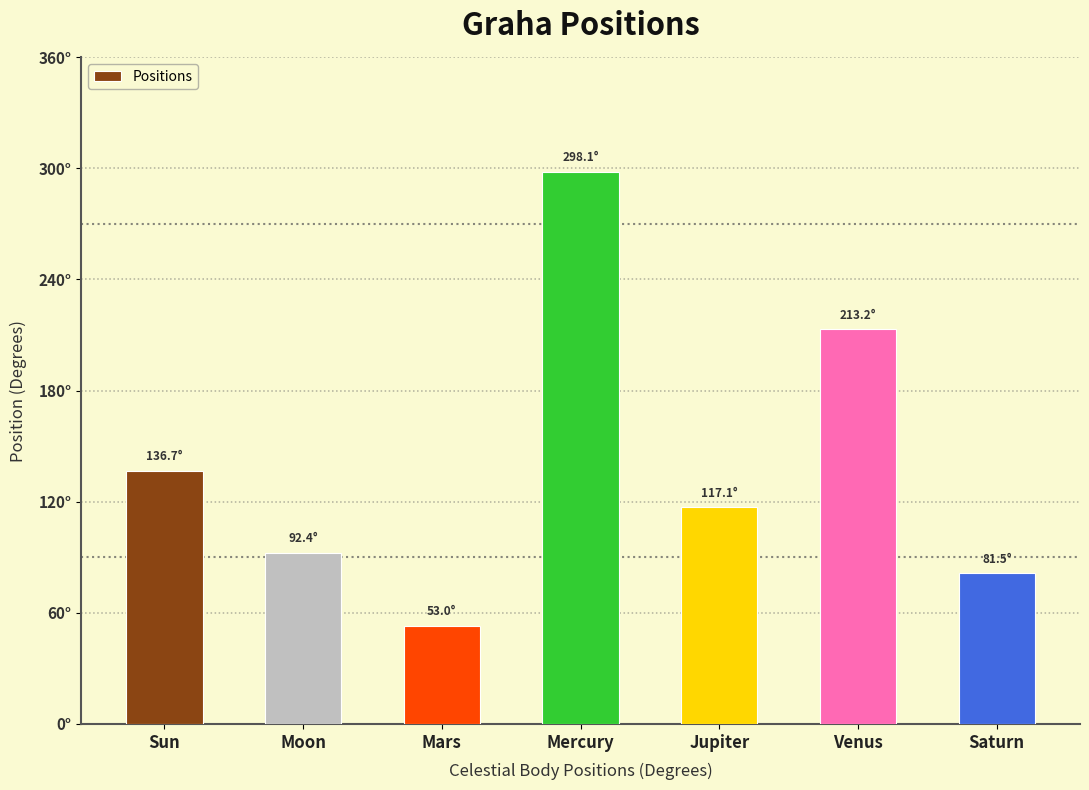

Does the chart contain any negative values?

No